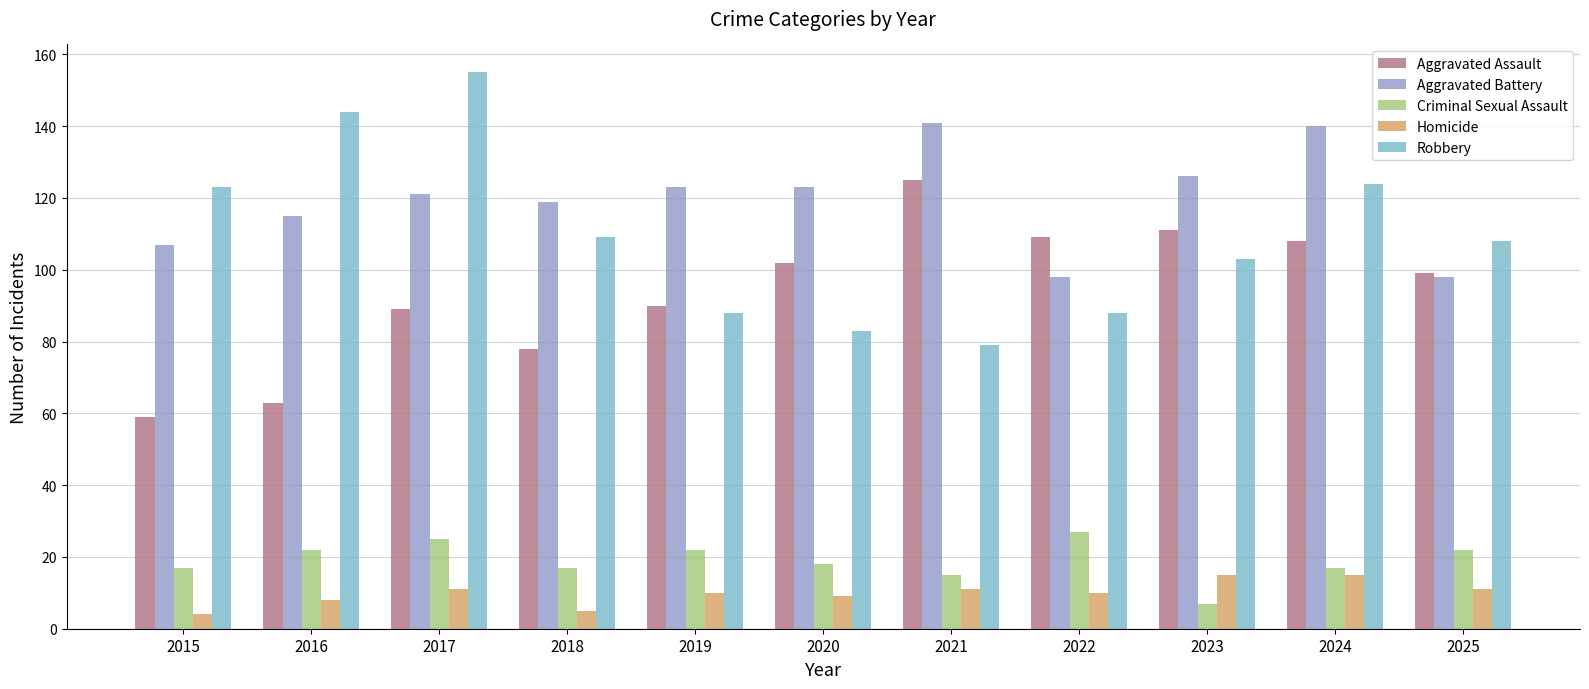

What is the maximum value shown in the chart?

155